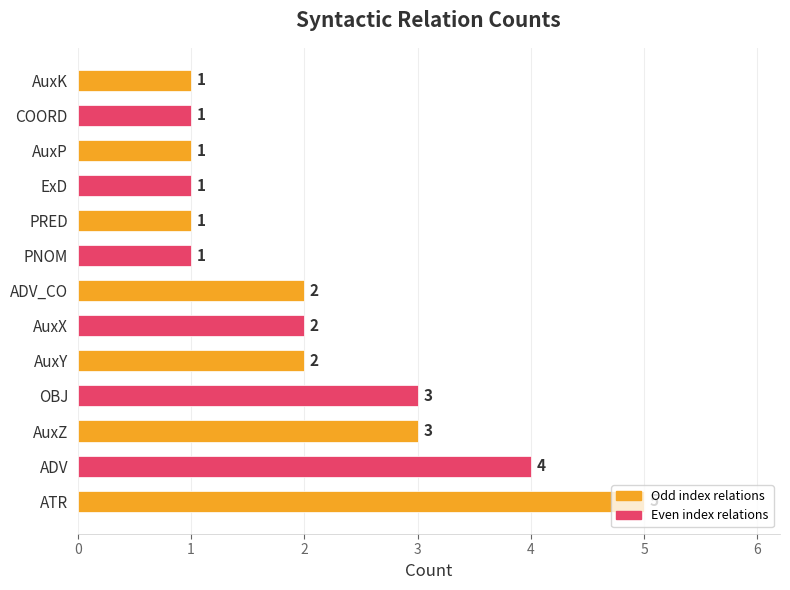

Count the values in the range 1 to 3.

11